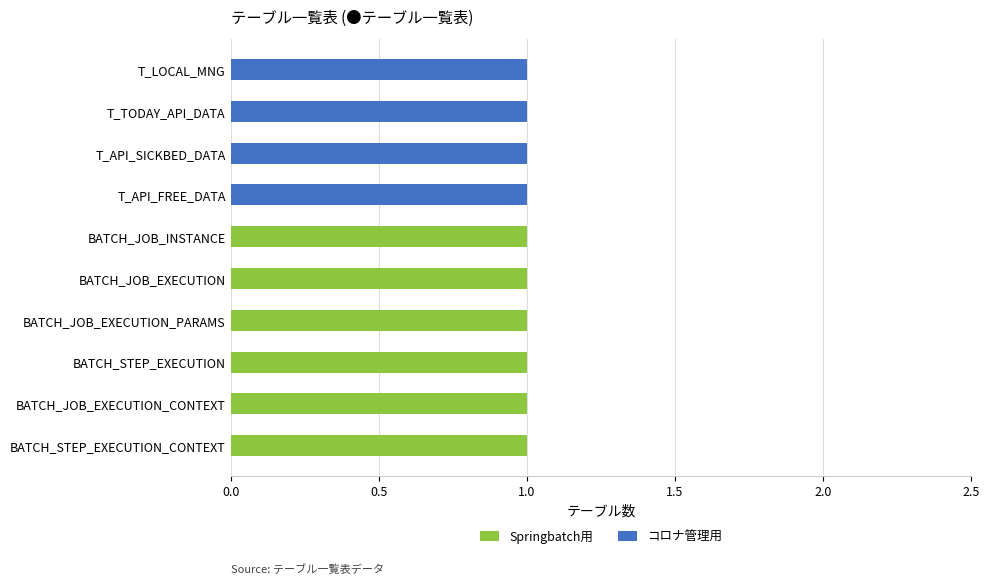

Is it true that Springbatch用 equals 1 at BATCH_JOB_EXECUTION_PARAMS?

True